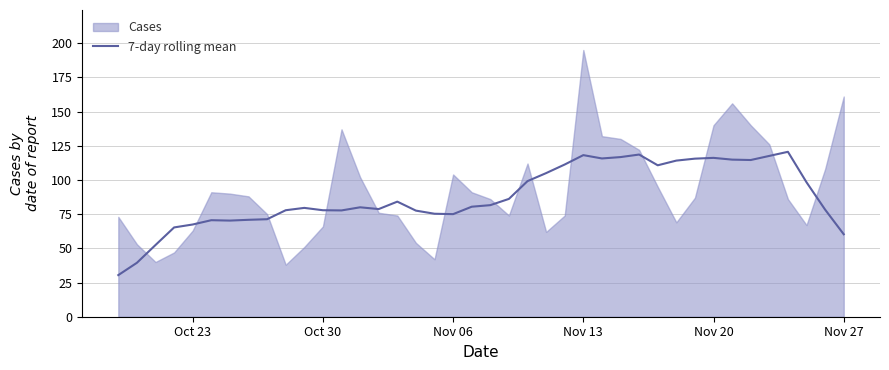

What is the maximum value for 7-day rolling mean?

120.6